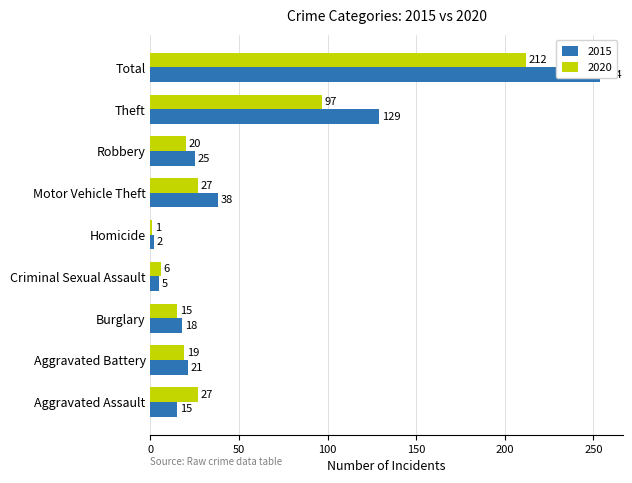

Where is 2020 nearest to the value 106?

Theft